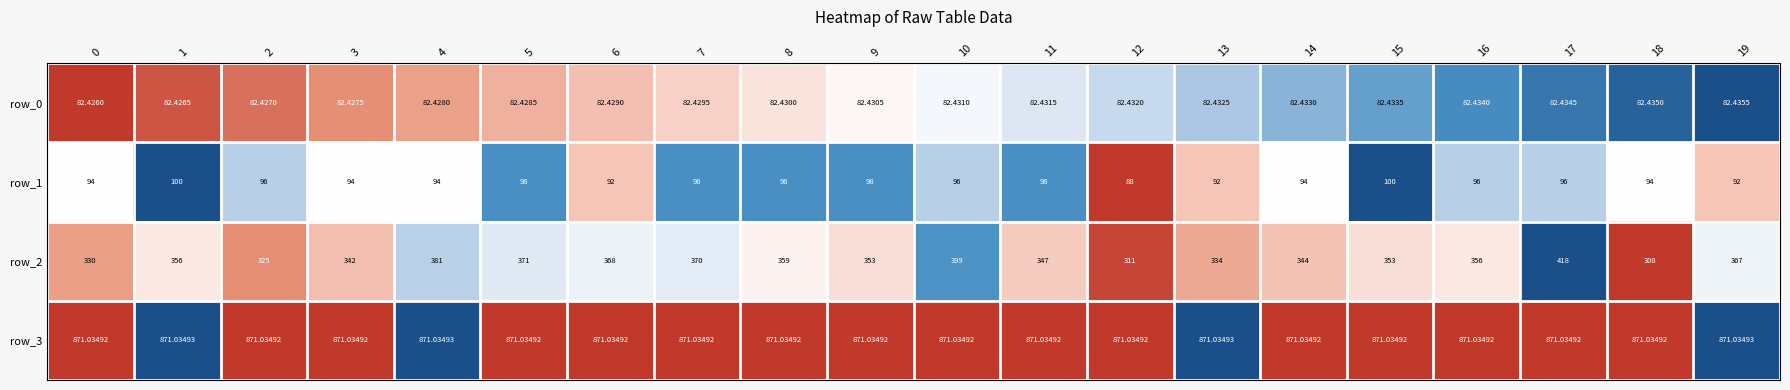

Read the row_2 value at 11.

347.0